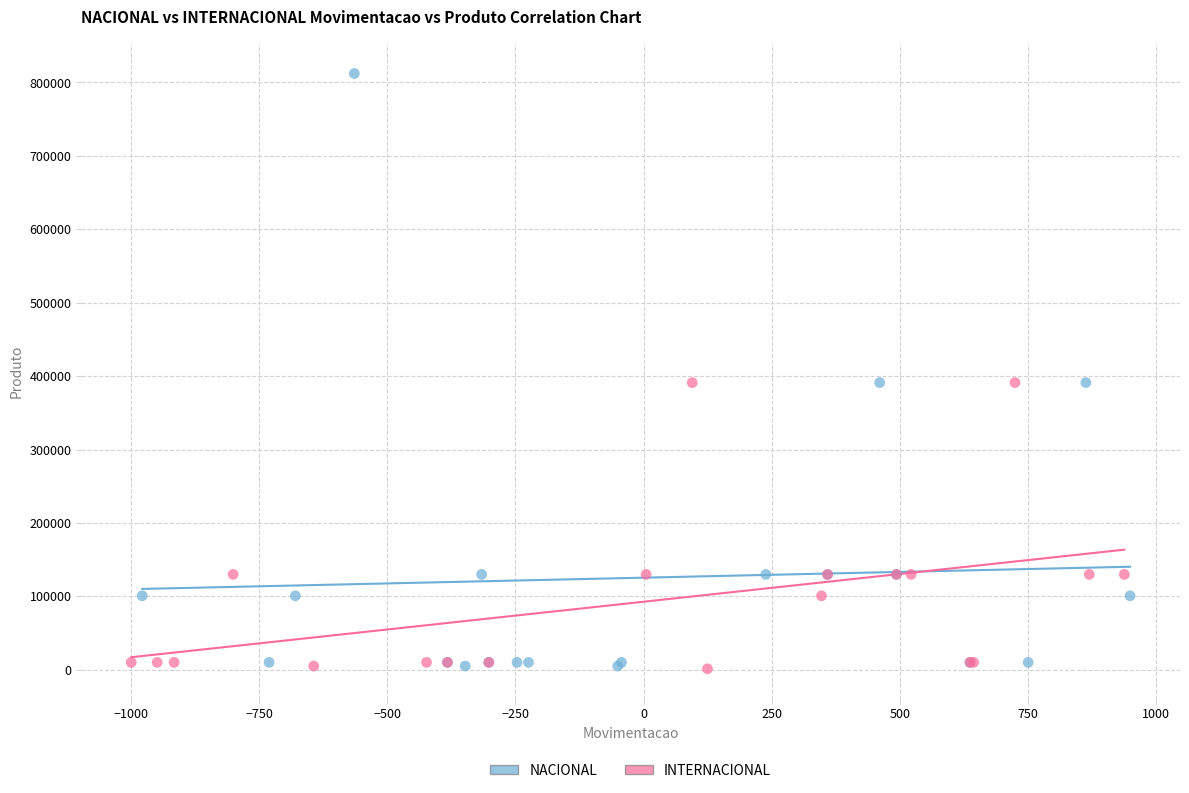

Which series contains the highest Y value?

NACIONAL